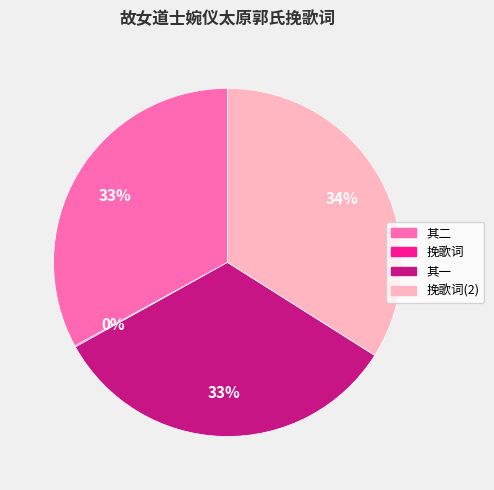

Does any single category account for the majority?

No